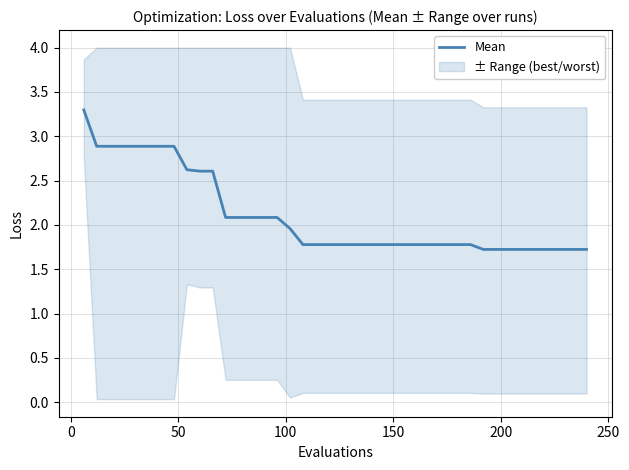

The chart shows a value of 2.6 at 27. True or false?

False